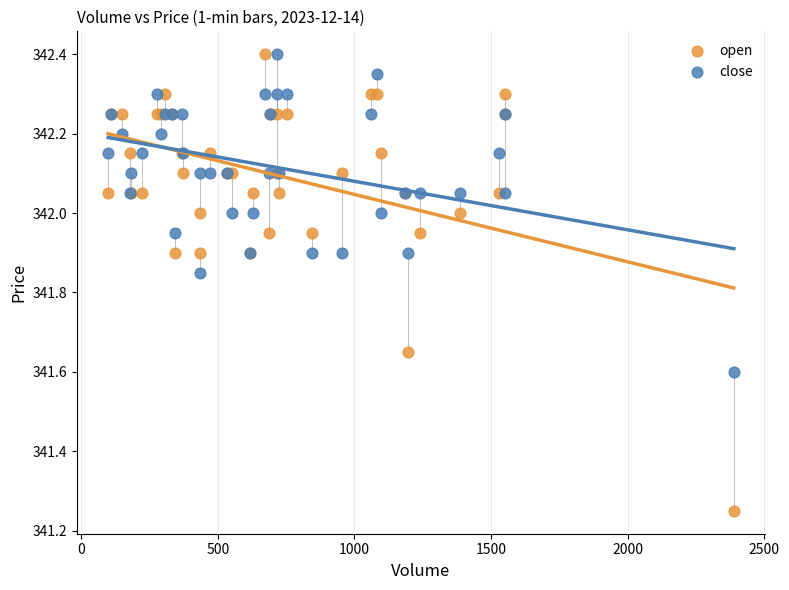

What are all the series names shown in the legend?

open, close